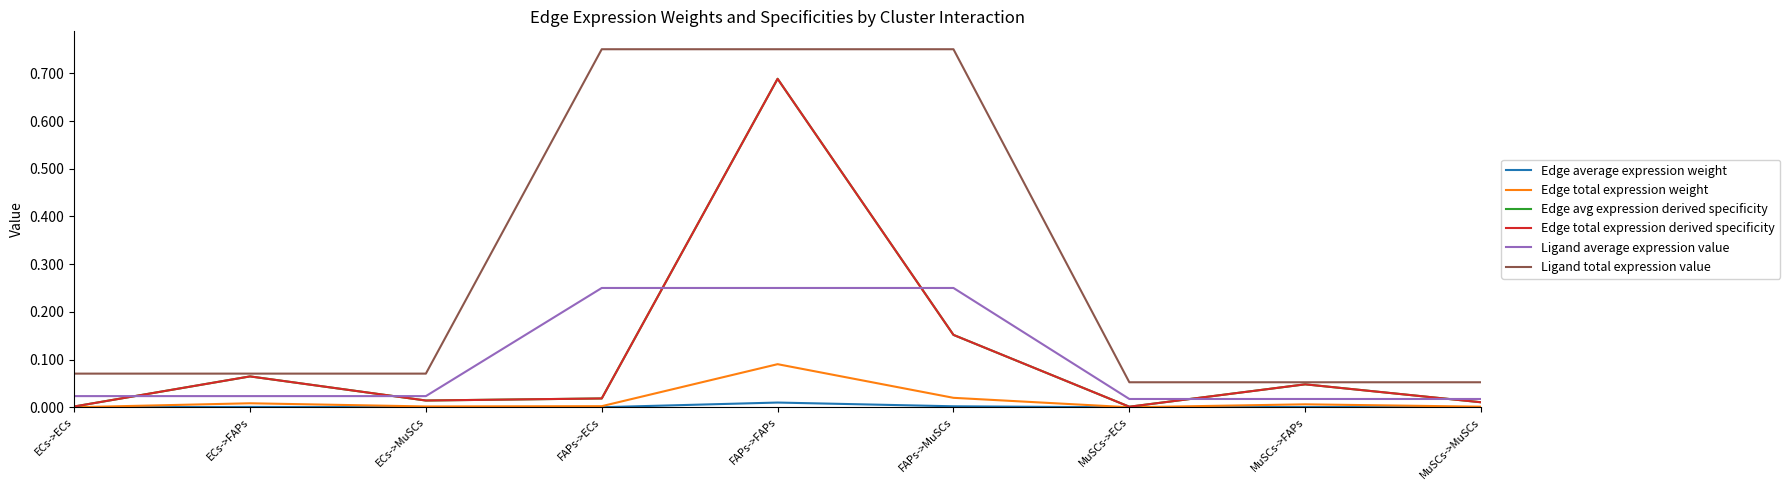

Rank the categories by Edge total expression derived specificity value from lowest to highest.

MuSCs->ECs, ECs->ECs, MuSCs->MuSCs, ECs->MuSCs, FAPs->ECs, MuSCs->FAPs, ECs->FAPs, FAPs->MuSCs, FAPs->FAPs